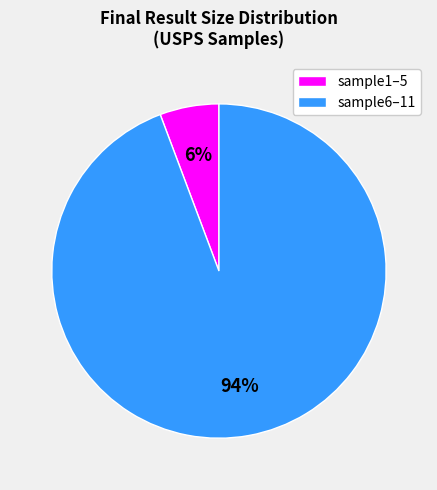

To the nearest percent, what is the average slice percentage?

50%